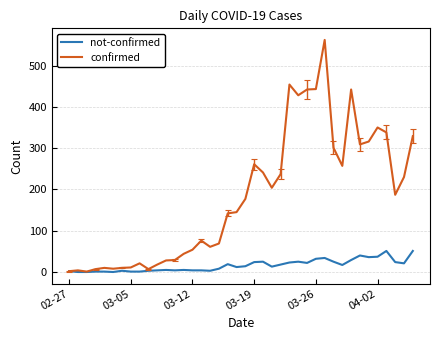

Which series has the largest total across all categories?

confirmed